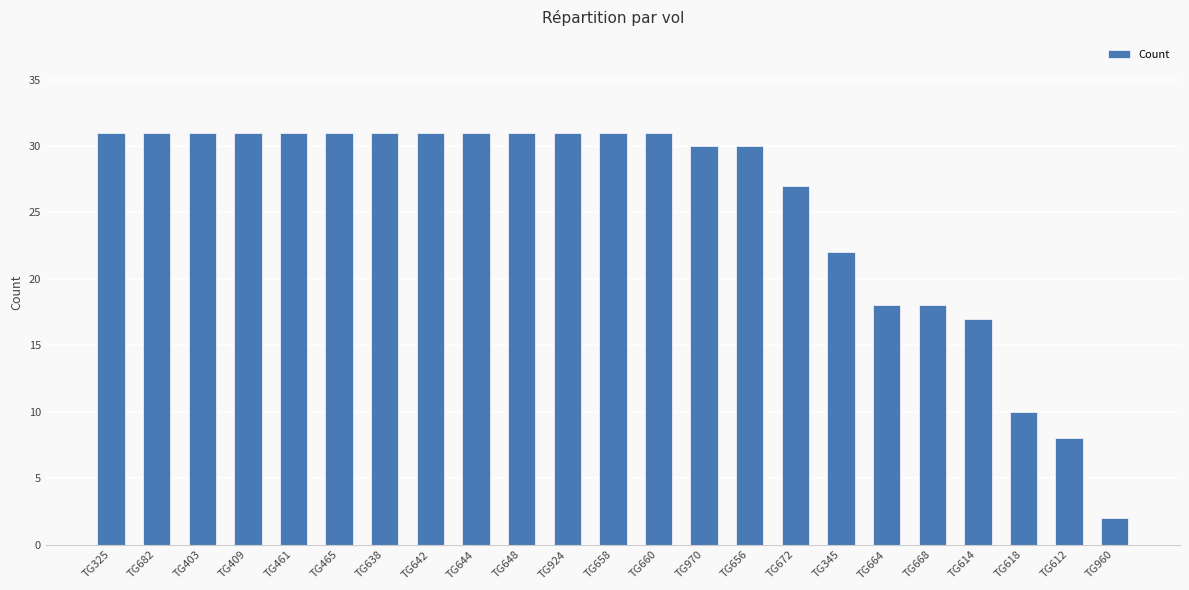

Which category has the lowest value across all series?

TG960